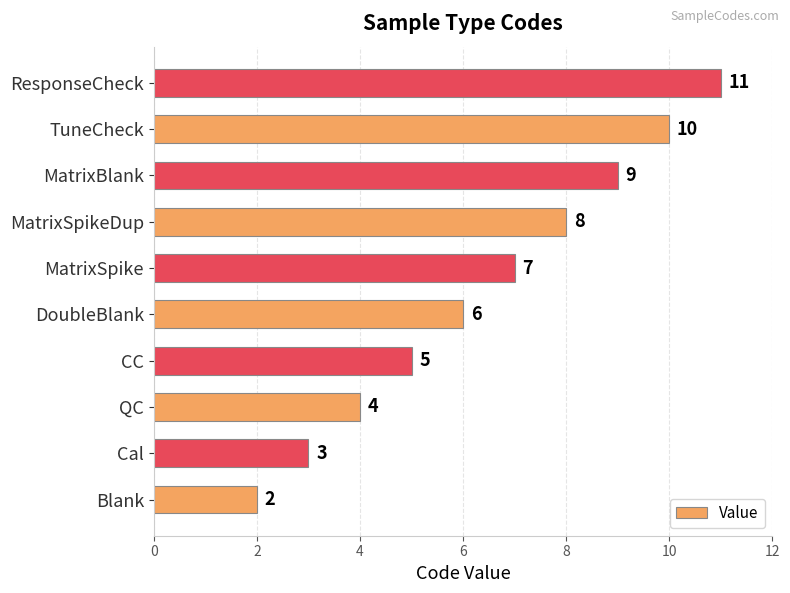

The chart shows a value of 4 at QC. True or false?

True